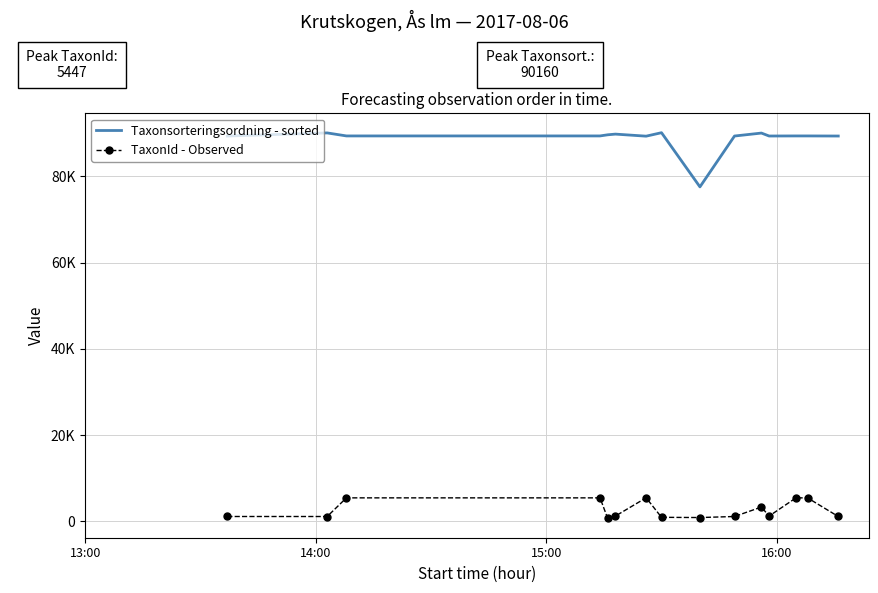

What are all the series names shown in the legend?

Taxonsorteringsordning - sorted, TaxonId - Observed